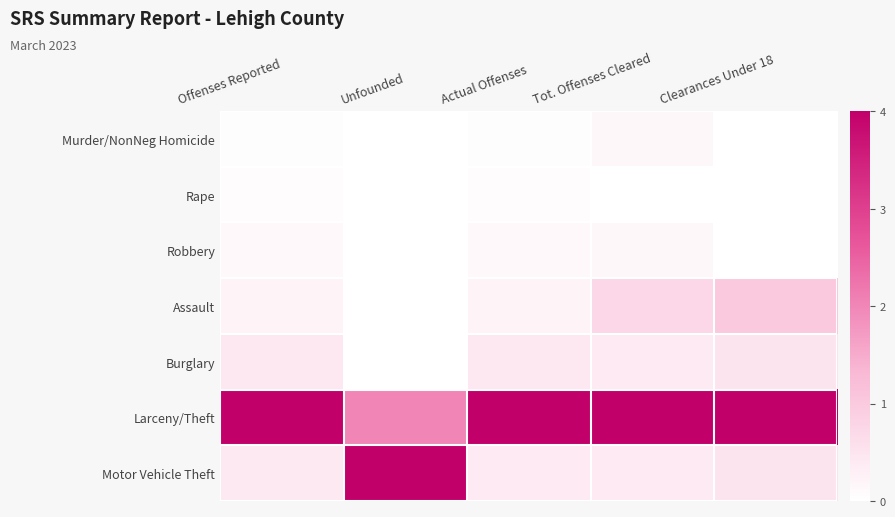

At which category is the sum across all series the highest?

Unfounded